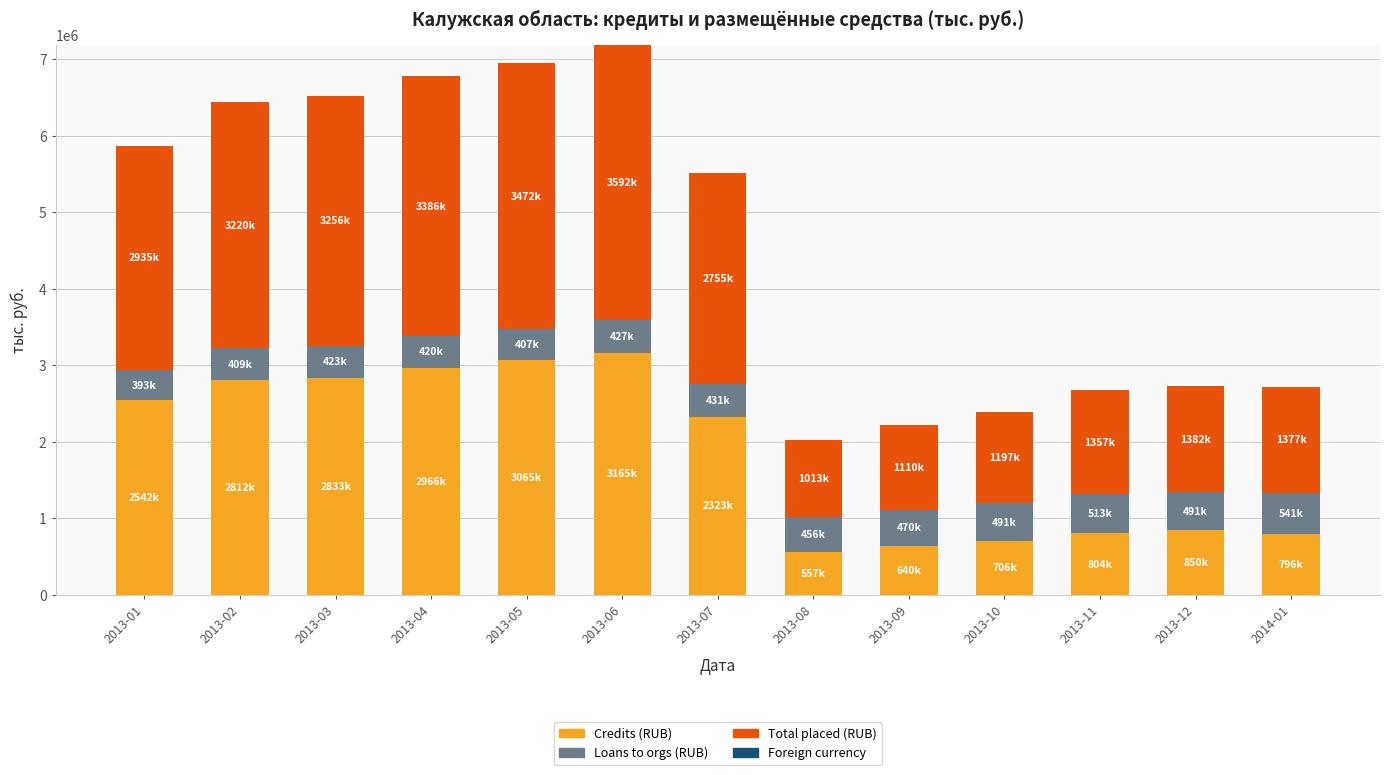

What is the total value across all series at 2013-08?

2025300